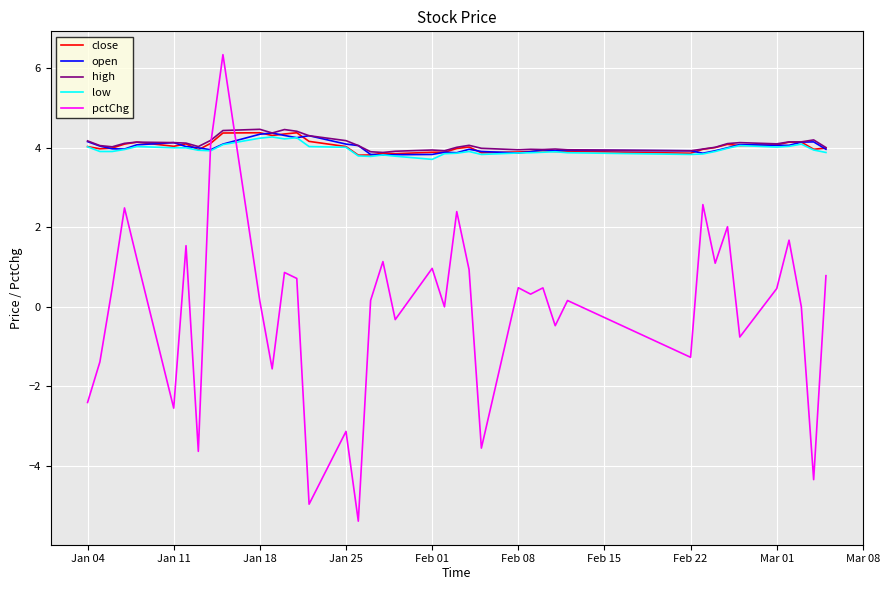

Which series ends up on top after the final intersection of pctChg and close?

close